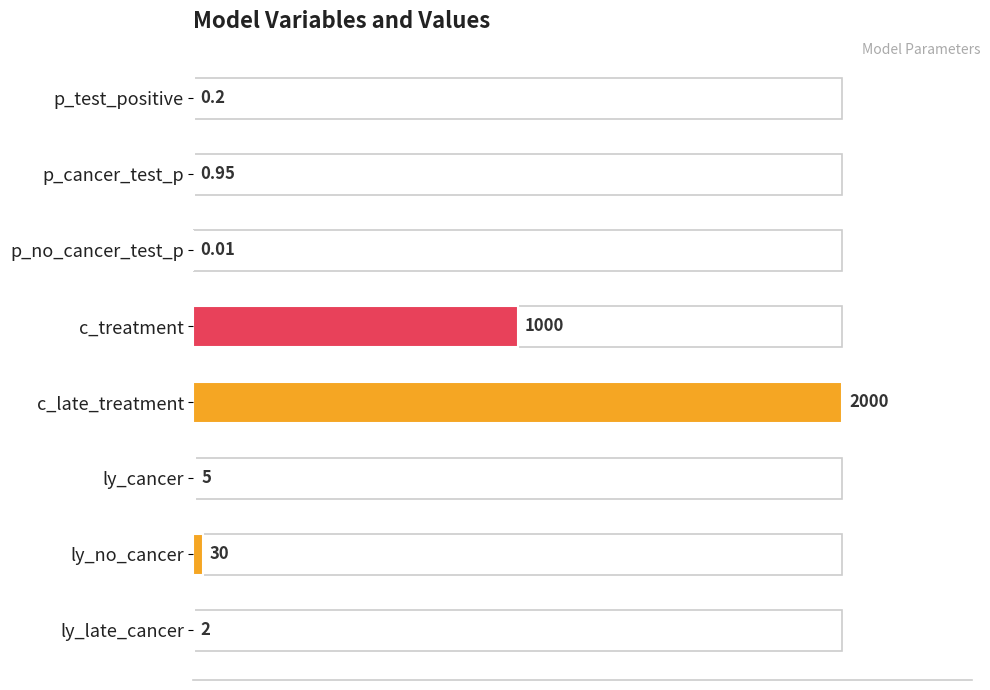

How many data points does each series have?

8